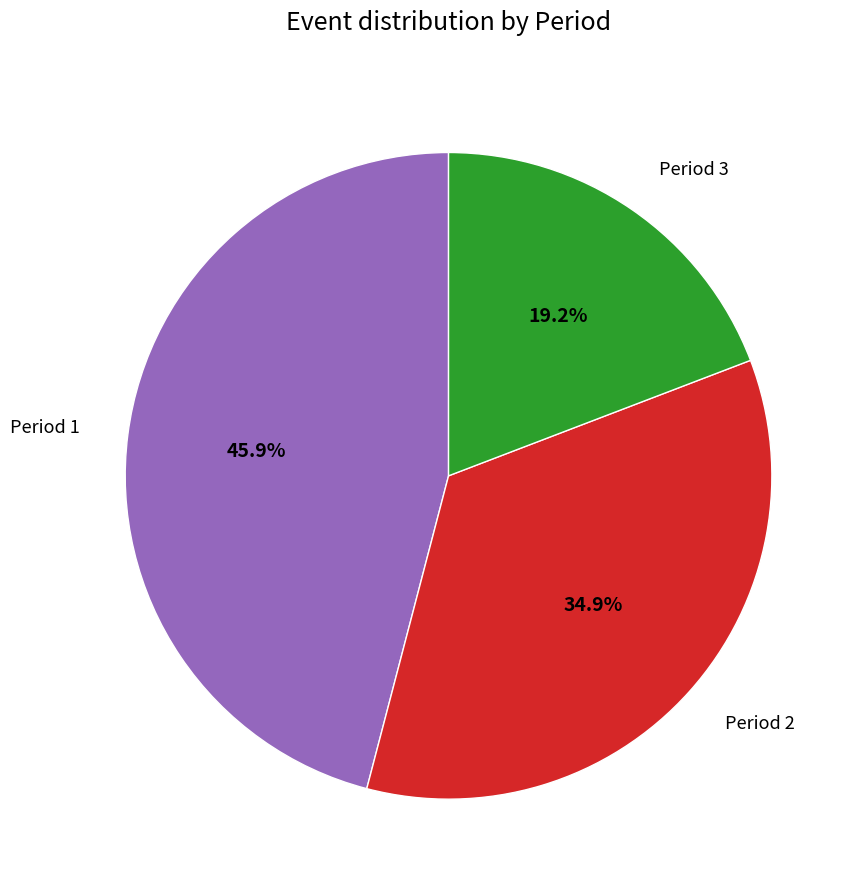

Is there a majority slice in this chart?

No